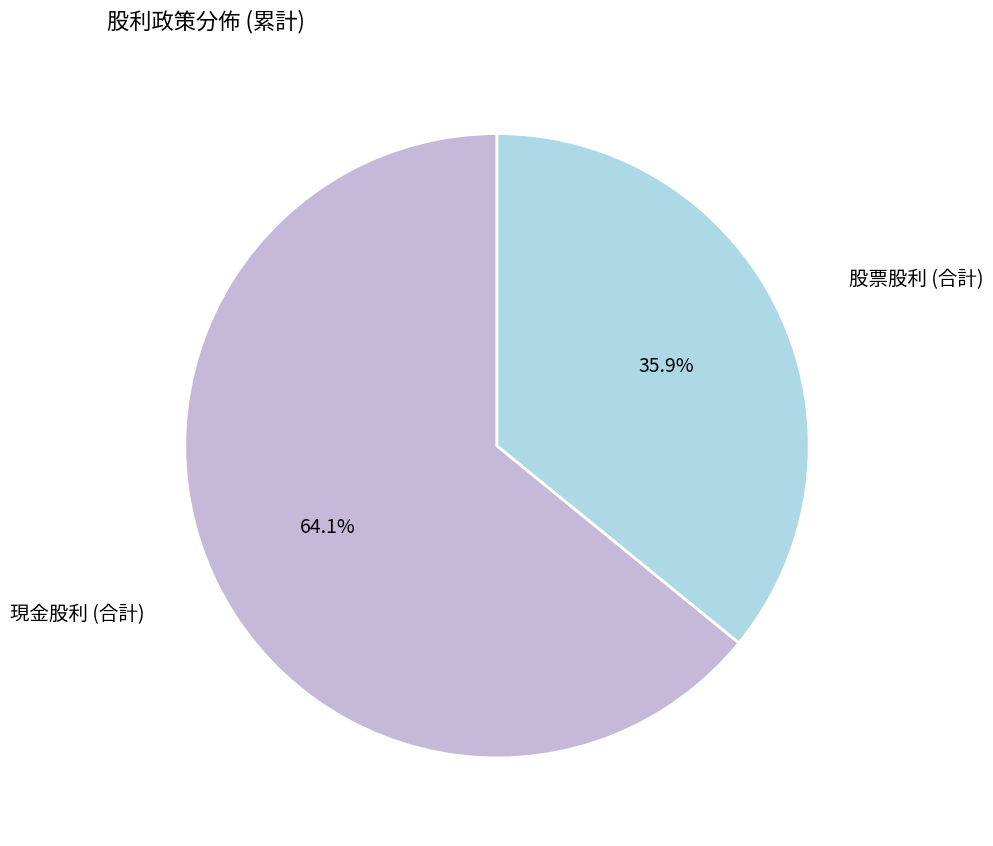

Is there a majority slice in this chart?

Yes